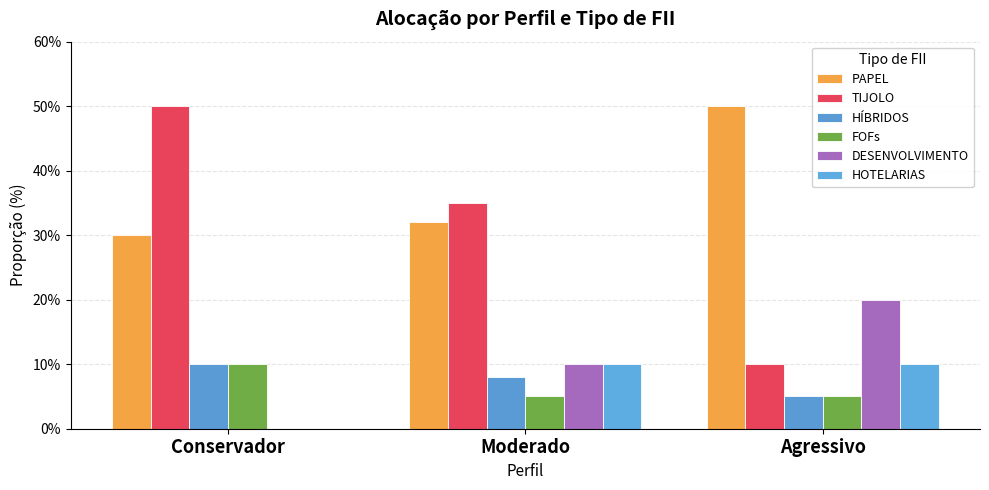

At which label is HÍBRIDOS closest to 7?

Moderado